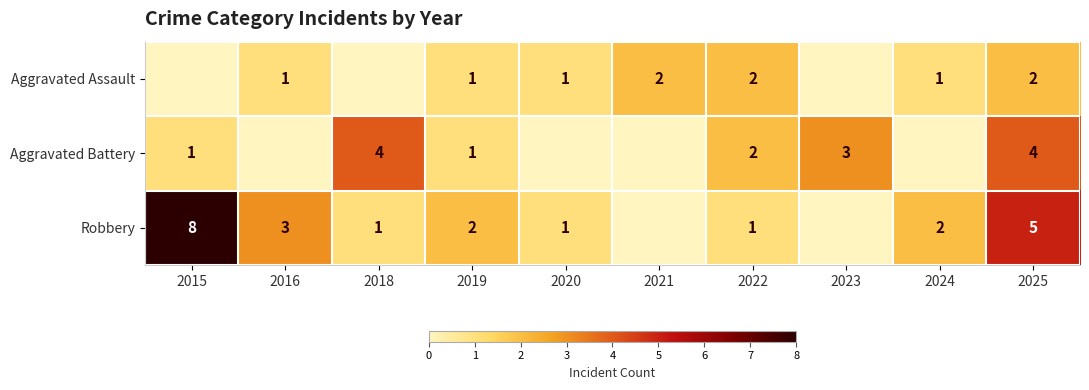

Is it true that Aggravated Assault equals 1 at 2024?

True